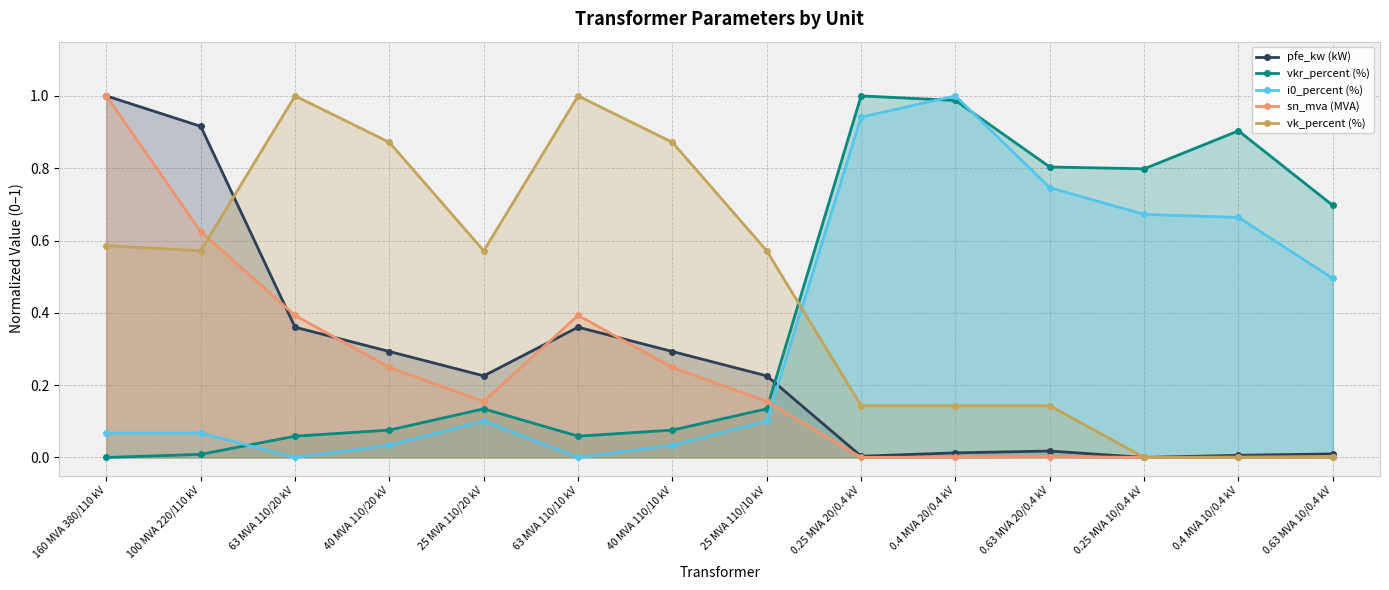

What is the label of the 2nd point from the right?

0.4 MVA 10/0.4 kV